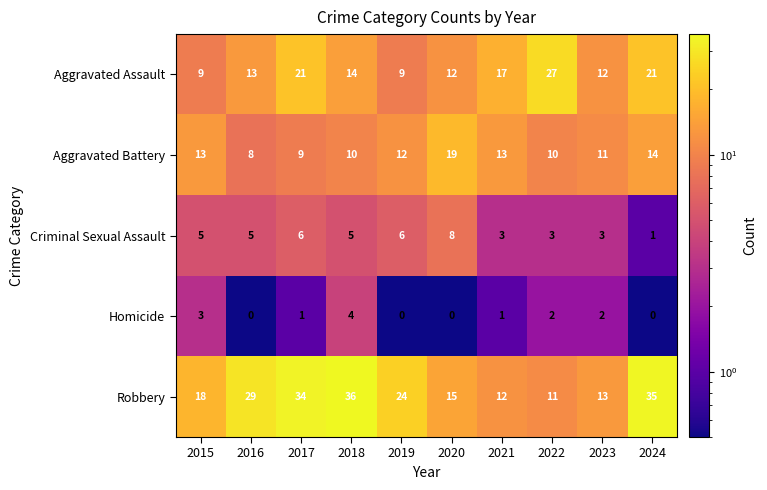

Between 2015 and 2019, which series saw the biggest shift?

Robbery